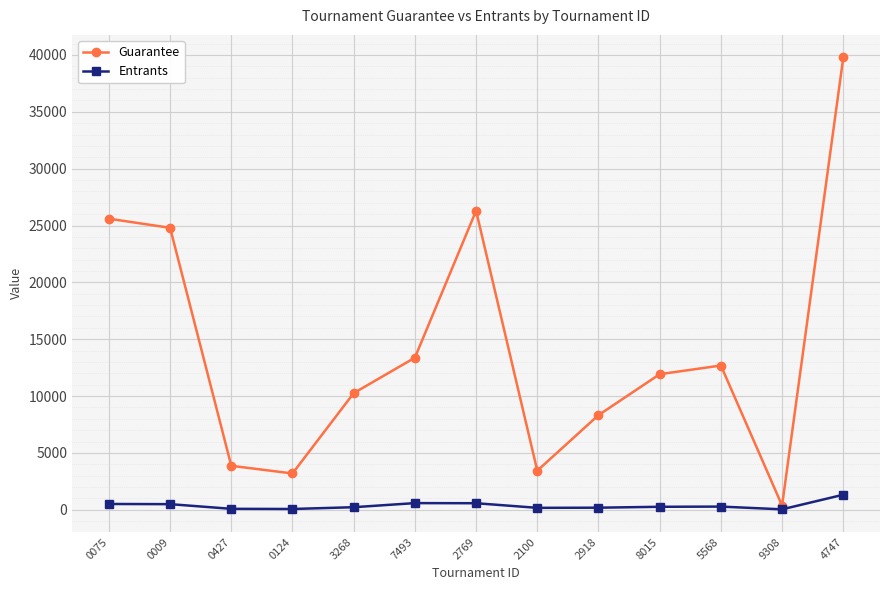

In Entrants, how many points are higher than both neighbors (excluding endpoints)?

2